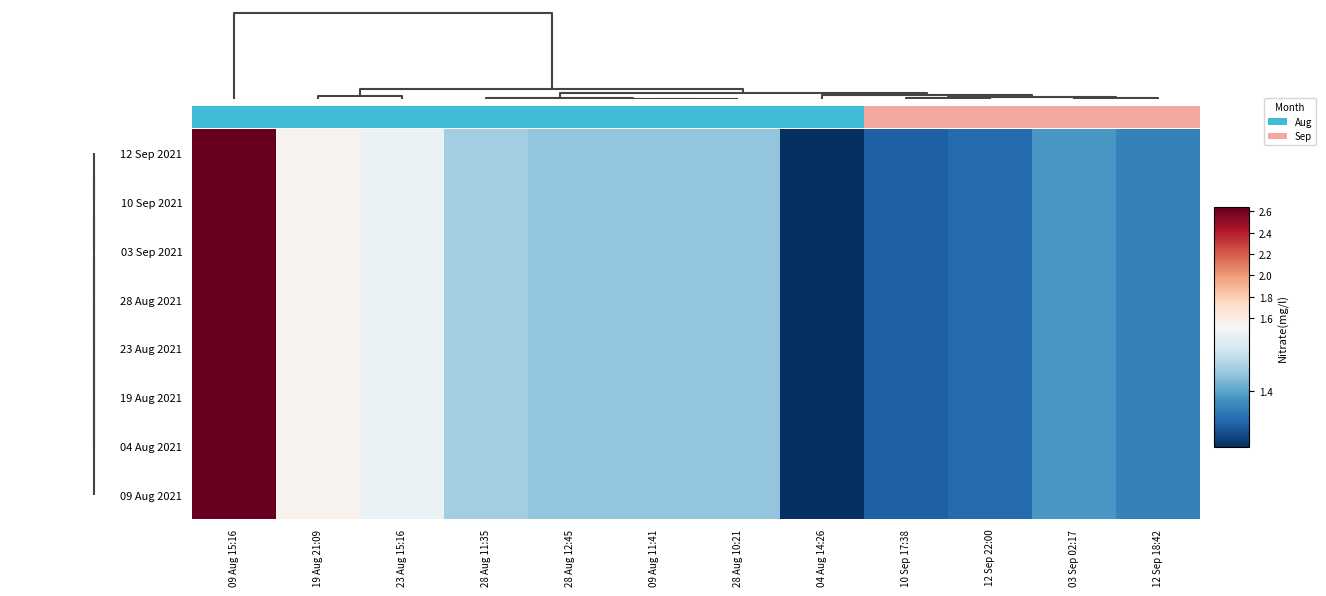

At how many categories does at least one series exceed 2?

1